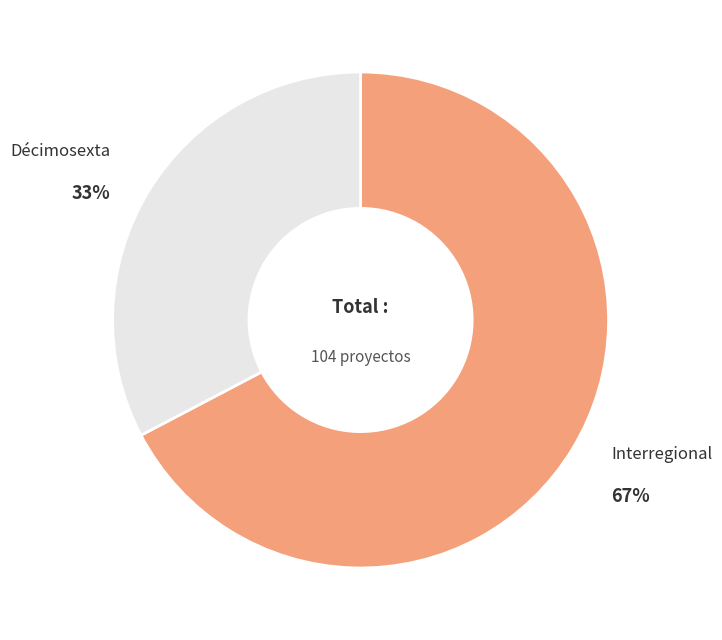

Is there a majority slice in this chart?

Yes